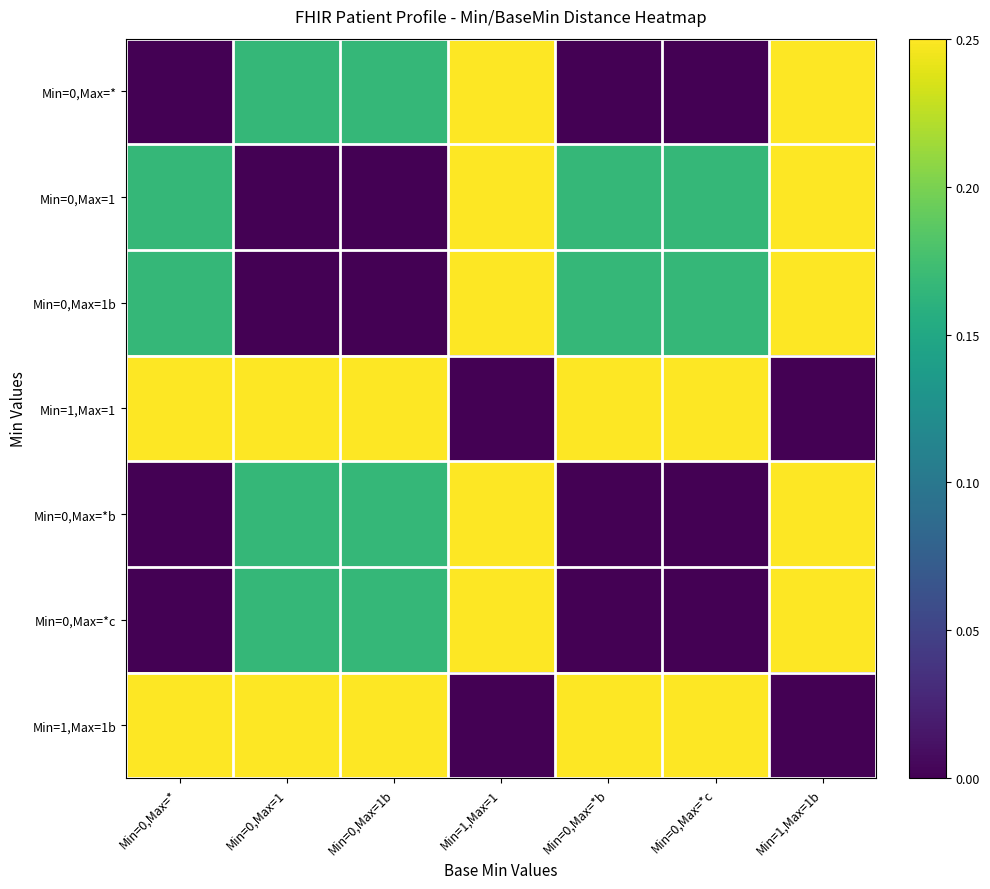

Reading right to left, extract all data points from this chart.

Min=0,Max=*: Min=1,Max=1b=0.5	Min=0,Max=*c=0.0	Min=0,Max=*b=0.0	Min=1,Max=1=0.5	Min=0,Max=1b=0.2	Min=0,Max=1=0.2	Min=0,Max=*=0.0
Min=0,Max=1: Min=1,Max=1b=0.3	Min=0,Max=*c=0.2	Min=0,Max=*b=0.2	Min=1,Max=1=0.3	Min=0,Max=1b=0.0	Min=0,Max=1=0.0	Min=0,Max=*=0.2
Min=0,Max=1b: Min=1,Max=1b=0.3	Min=0,Max=*c=0.2	Min=0,Max=*b=0.2	Min=1,Max=1=0.3	Min=0,Max=1b=0.0	Min=0,Max=1=0.0	Min=0,Max=*=0.2
Min=1,Max=1: Min=1,Max=1b=0.0	Min=0,Max=*c=0.5	Min=0,Max=*b=0.5	Min=1,Max=1=0.0	Min=0,Max=1b=0.3	Min=0,Max=1=0.3	Min=0,Max=*=0.5
Min=0,Max=*b: Min=1,Max=1b=0.5	Min=0,Max=*c=0.0	Min=0,Max=*b=0.0	Min=1,Max=1=0.5	Min=0,Max=1b=0.2	Min=0,Max=1=0.2	Min=0,Max=*=0.0
Min=0,Max=*c: Min=1,Max=1b=0.5	Min=0,Max=*c=0.0	Min=0,Max=*b=0.0	Min=1,Max=1=0.5	Min=0,Max=1b=0.2	Min=0,Max=1=0.2	Min=0,Max=*=0.0
Min=1,Max=1b: Min=1,Max=1b=0.0	Min=0,Max=*c=0.5	Min=0,Max=*b=0.5	Min=1,Max=1=0.0	Min=0,Max=1b=0.3	Min=0,Max=1=0.3	Min=0,Max=*=0.5